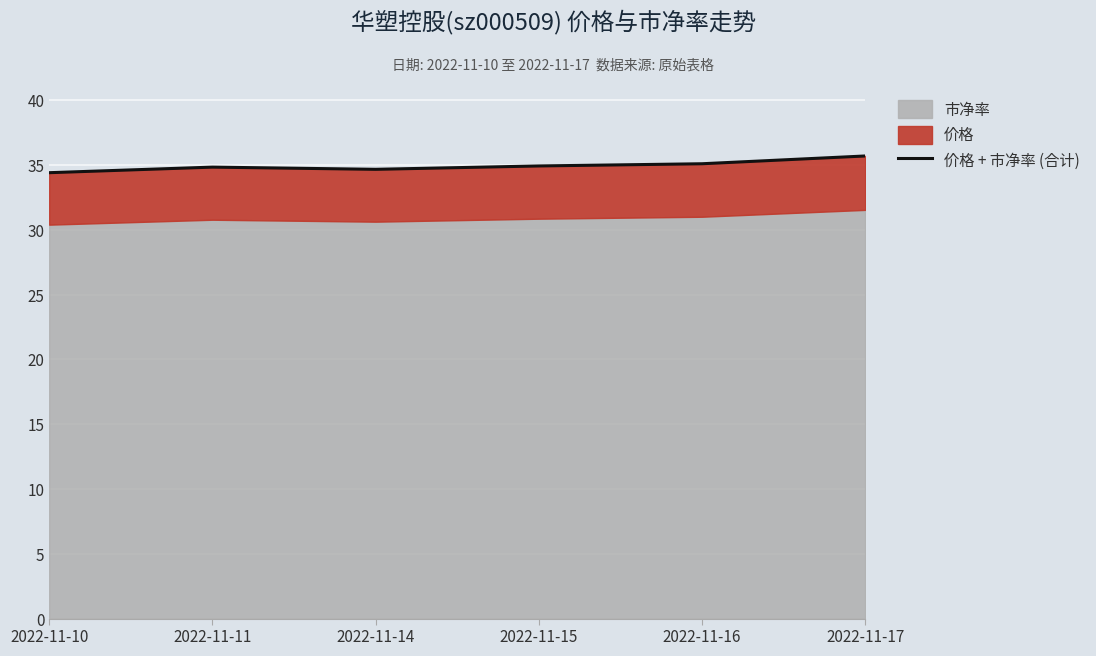

What is the smallest value displayed?

34.4